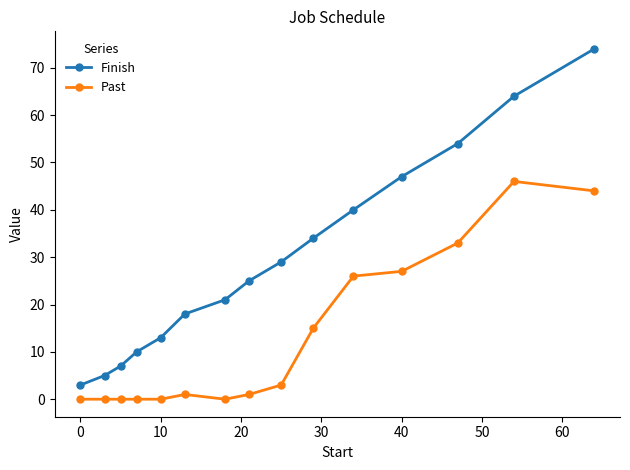

List the series in order of their overall mean, highest first.

Finish, Past